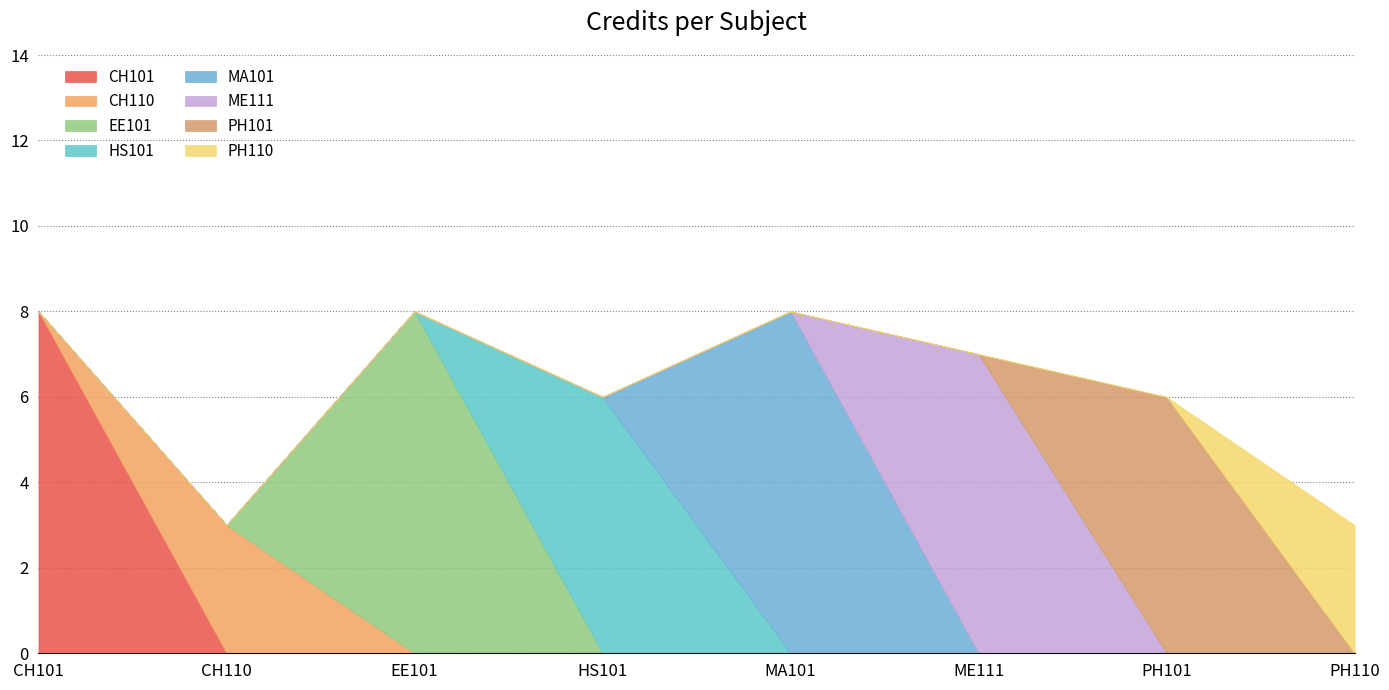

The value at CH101 is 12. True or false?

False